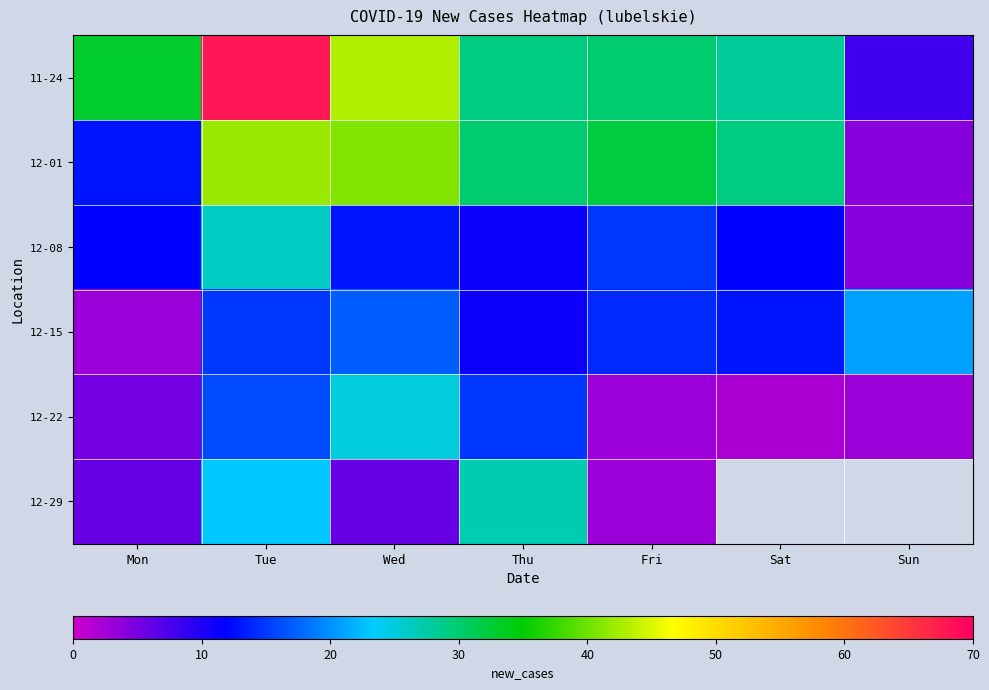

Which category has the highest value in the 12-08 series?

Tue